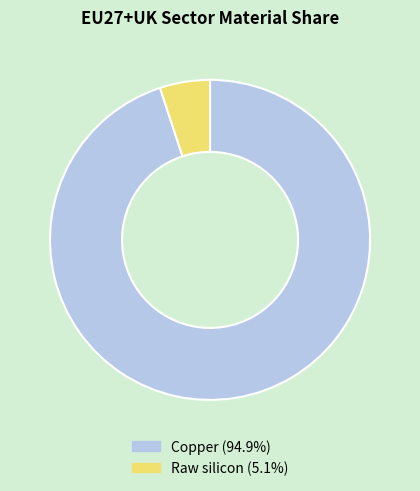

Does Copper represent more than half of the total?

Yes